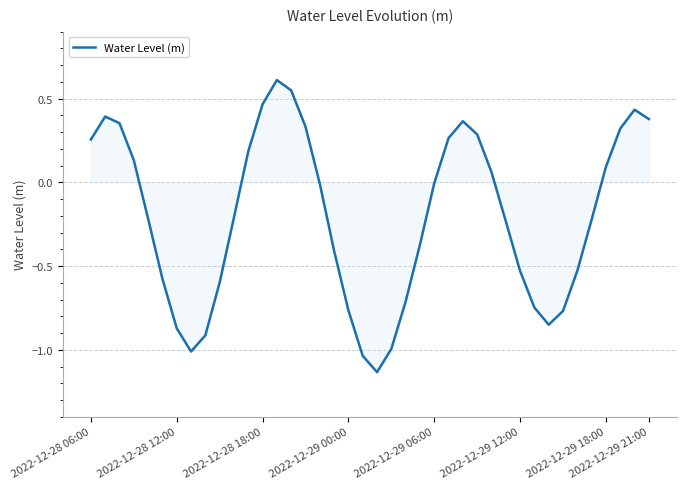

What is the maximum value shown in the chart?

0.6